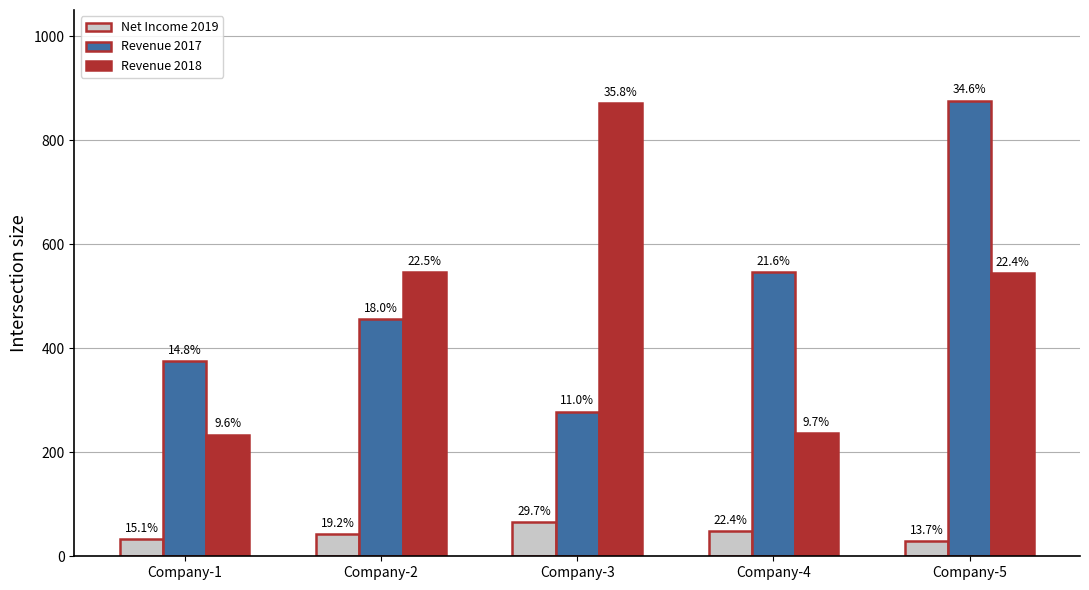

What are all the series names shown in the legend?

Net Income 2019, Revenue 2017, Revenue 2018